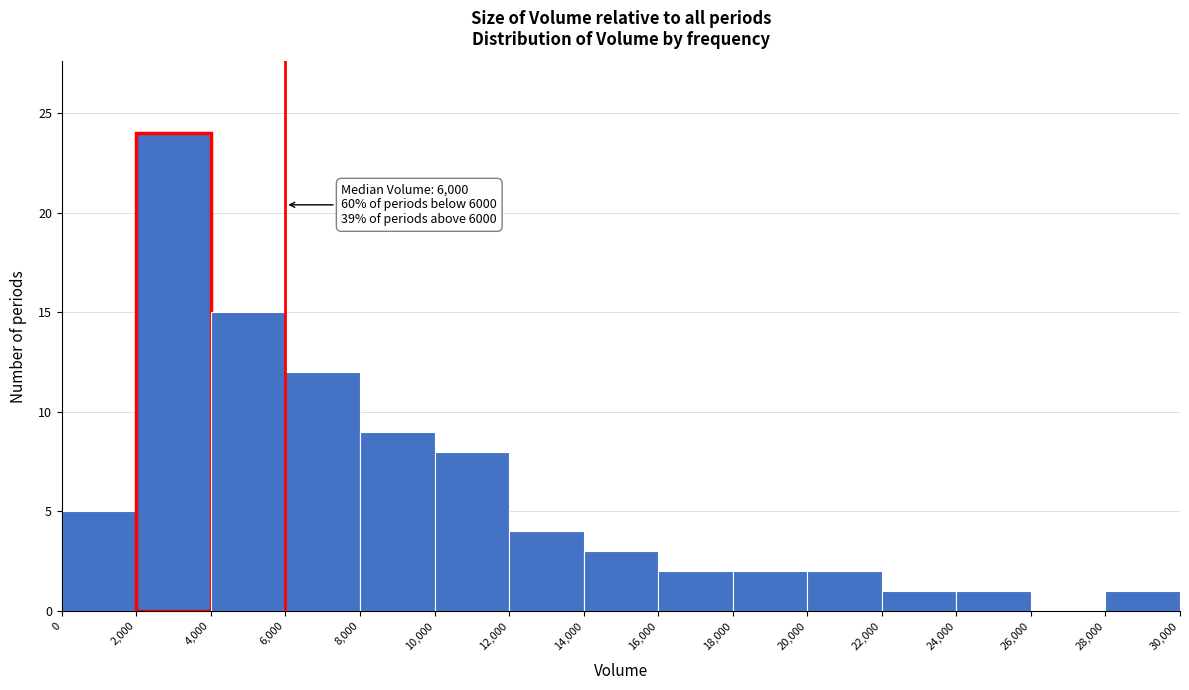

Over which range of the x-axis is the bar tallest?

2,000 to 4,000